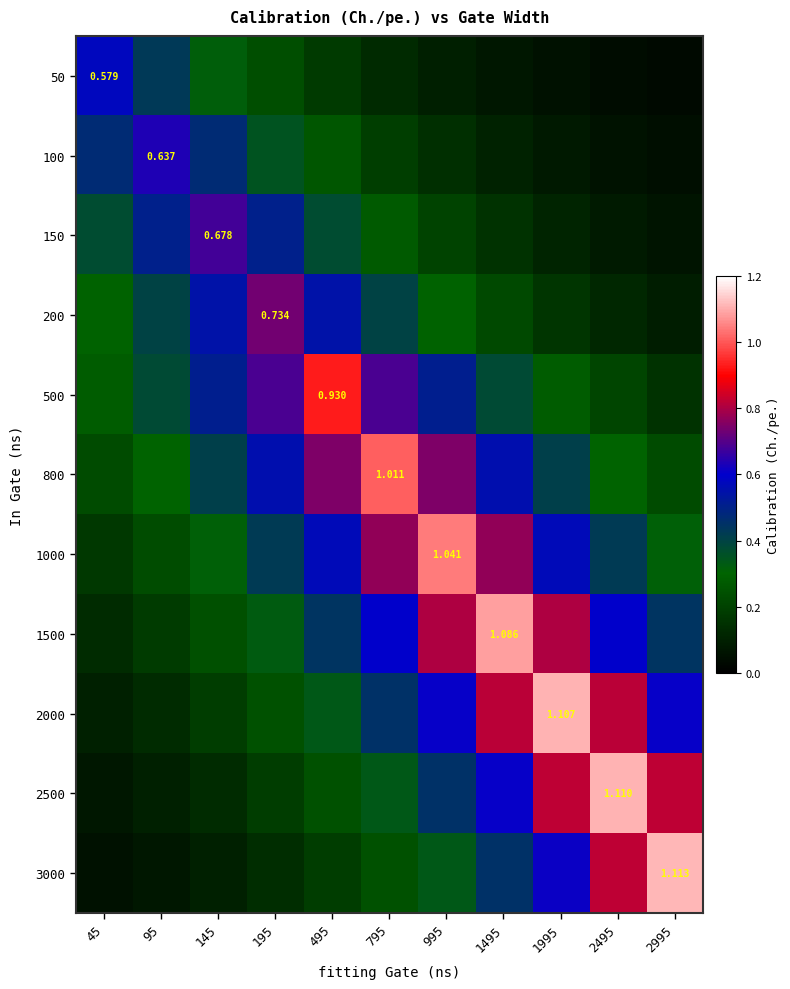

What is the difference between the highest and lowest values at 1495?

1.0